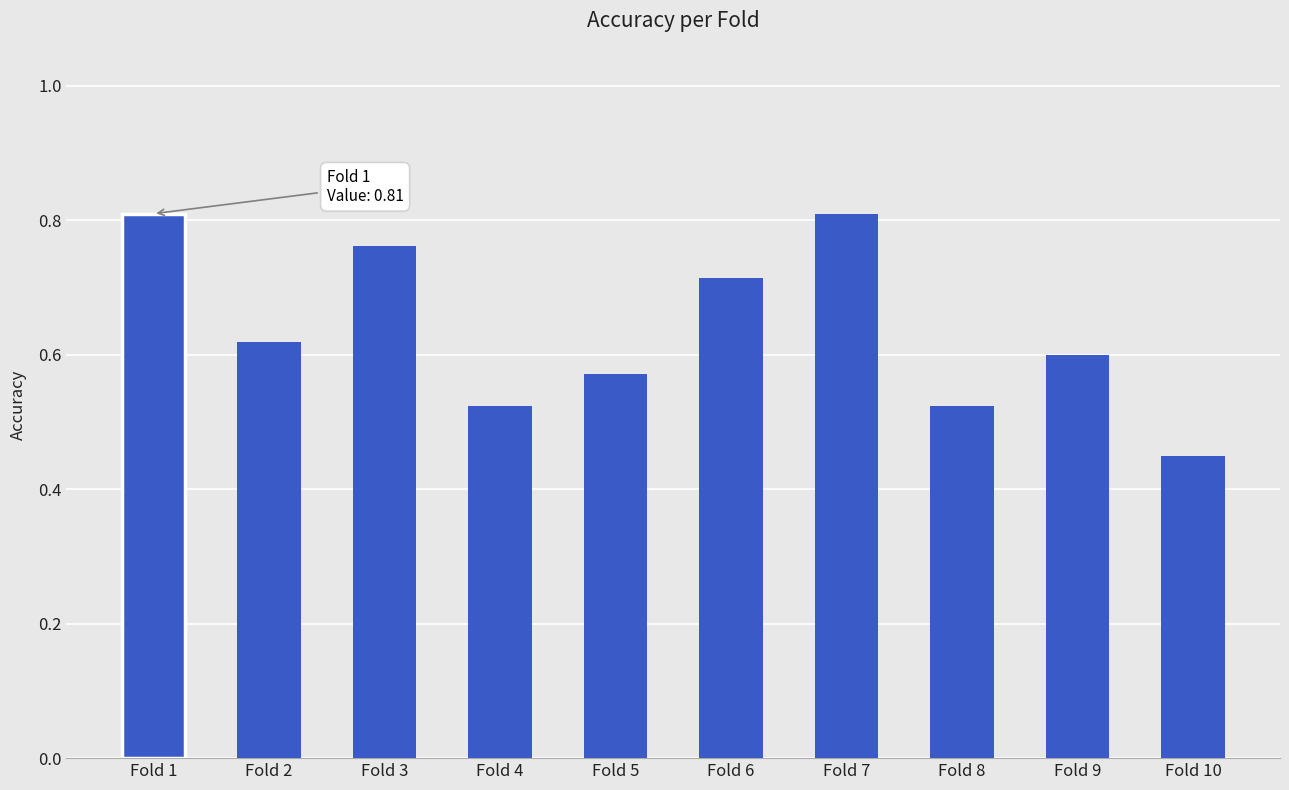

The chart shows a value of 0.8 at Fold 7. True or false?

True